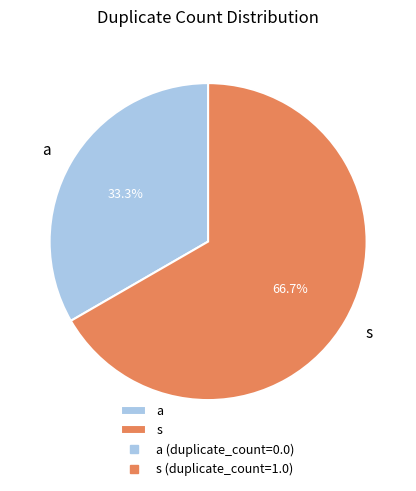

To the nearest percent, what is the average slice percentage?

50%